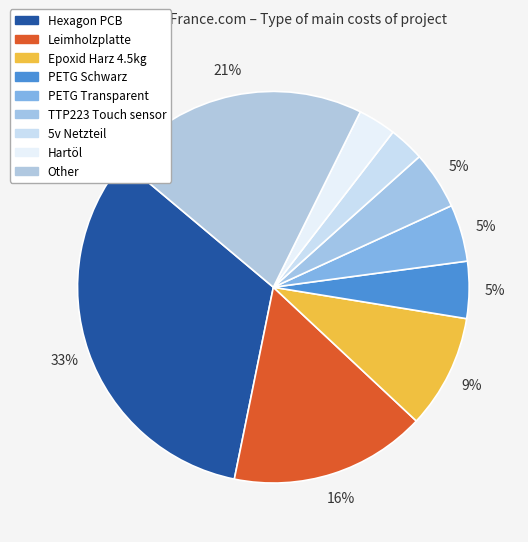

How many segments does this pie chart have?

9